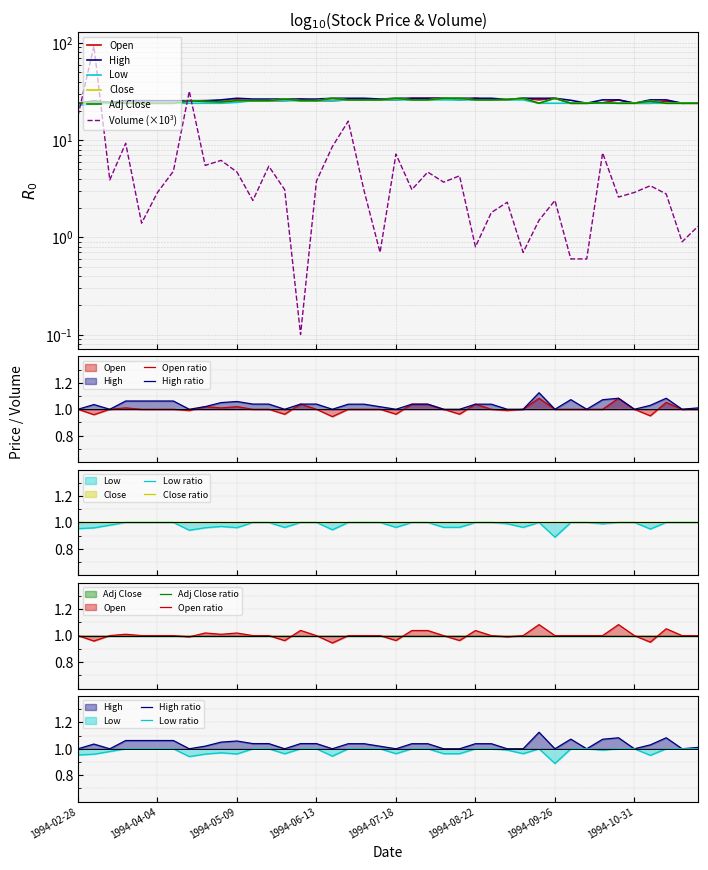

At which category does Adj Close reach its first local valley?

1994-05-02